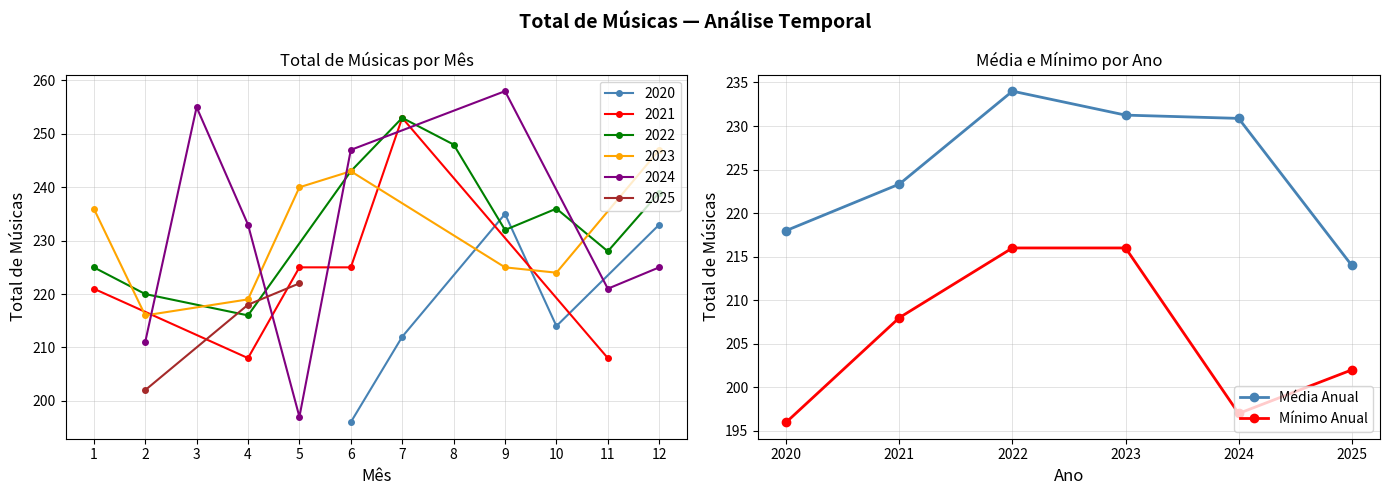

What is the lowest value of the Média Anual series?

214.0